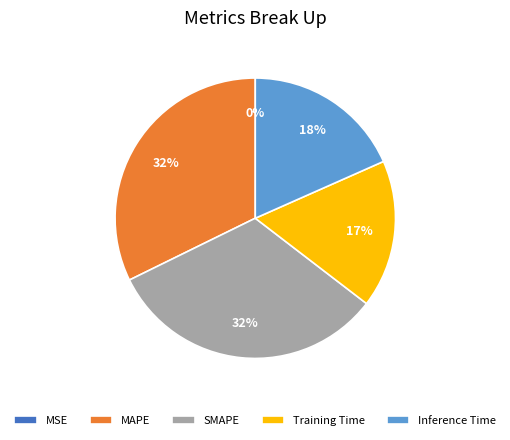

True or false: Inference Time accounts for 18% of the total.

True